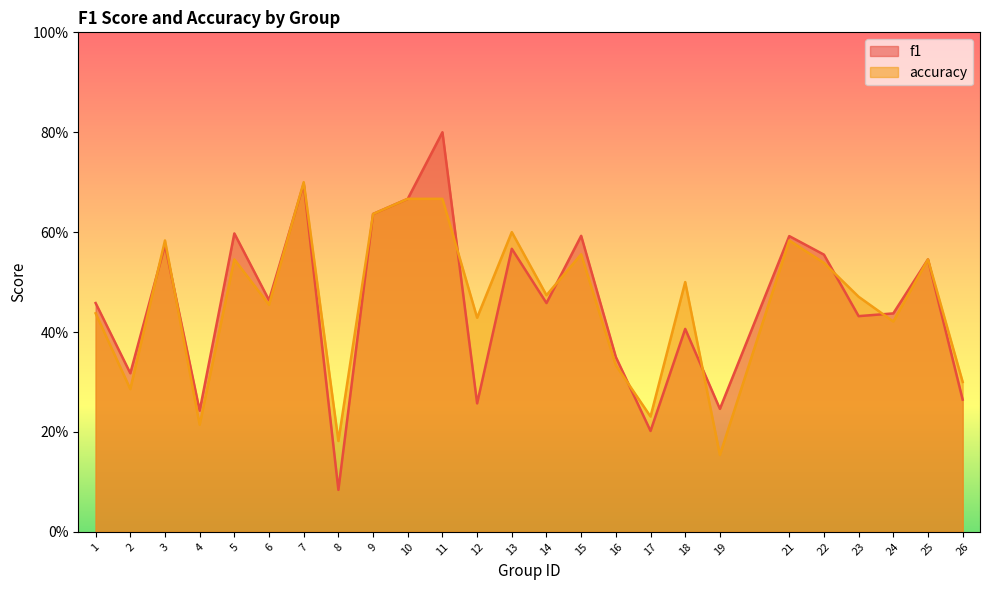

What is the difference between the maximum and minimum values in the accuracy series?

0.5